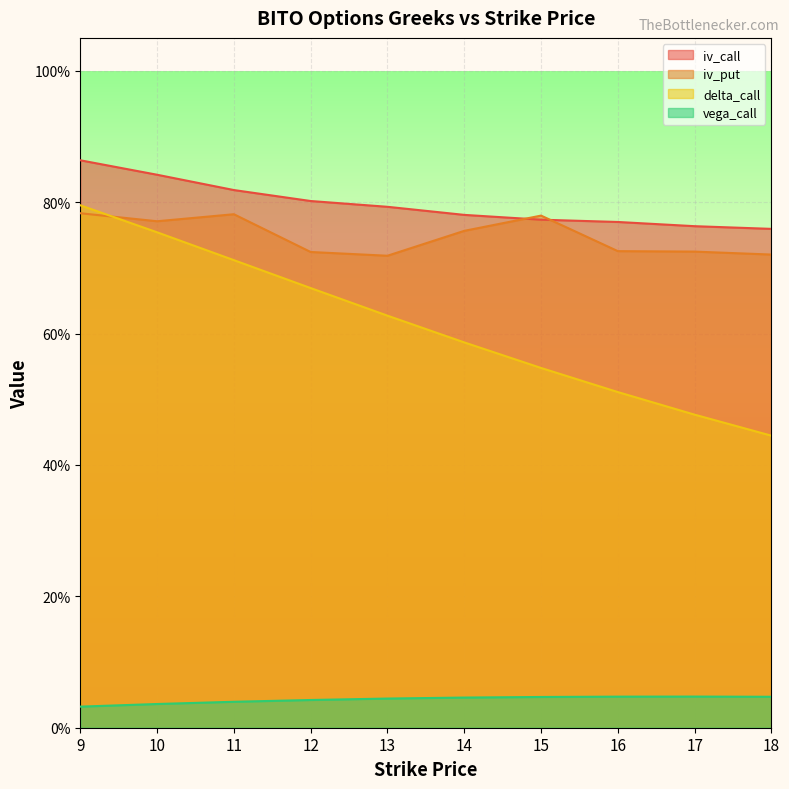

What are all the series names shown in the legend?

iv_call, iv_put, delta_call, vega_call